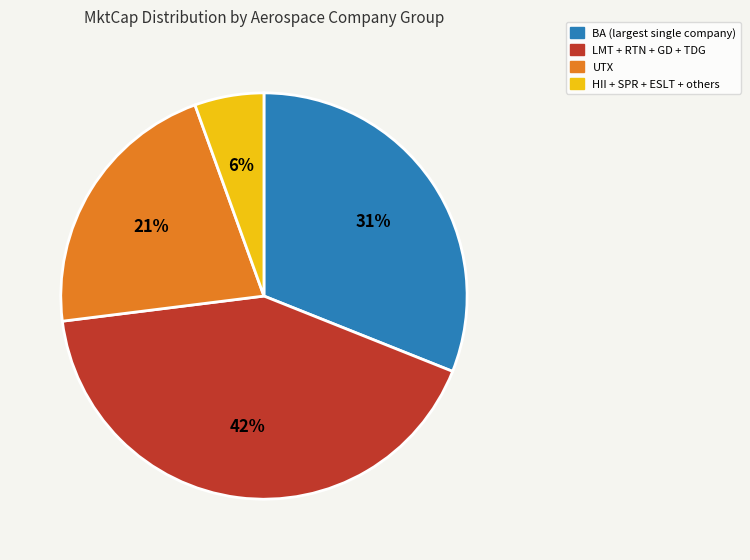

To the nearest percent, what is the average slice percentage?

25%